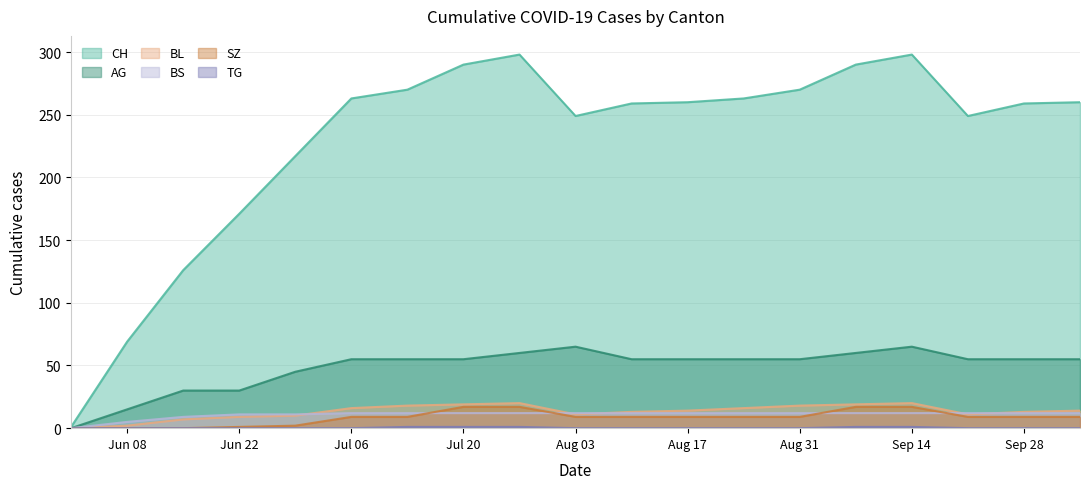

Which series has the largest total across all categories?

CH